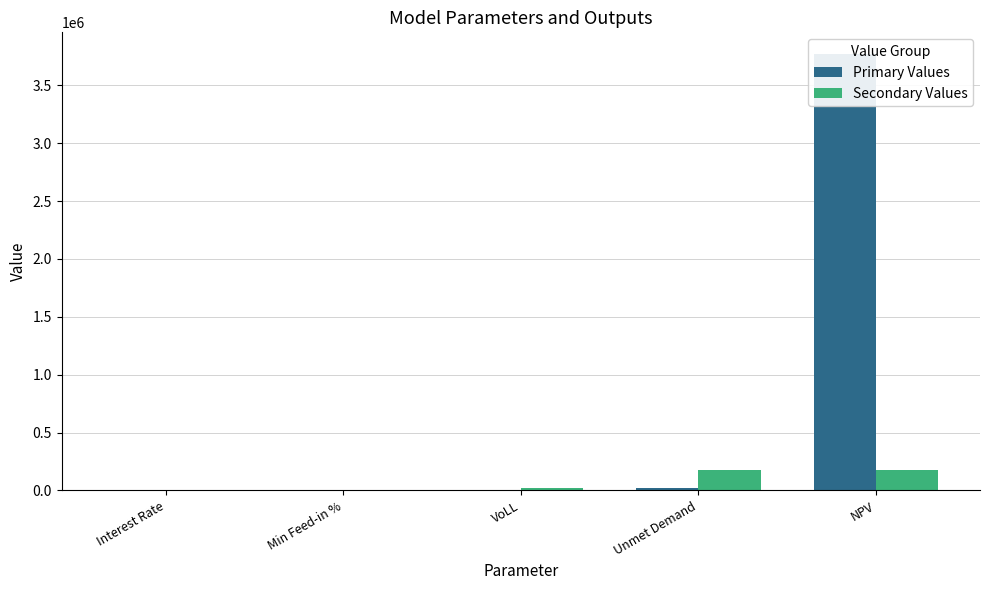

List the series in order of their overall mean, highest first.

Primary Values, Secondary Values